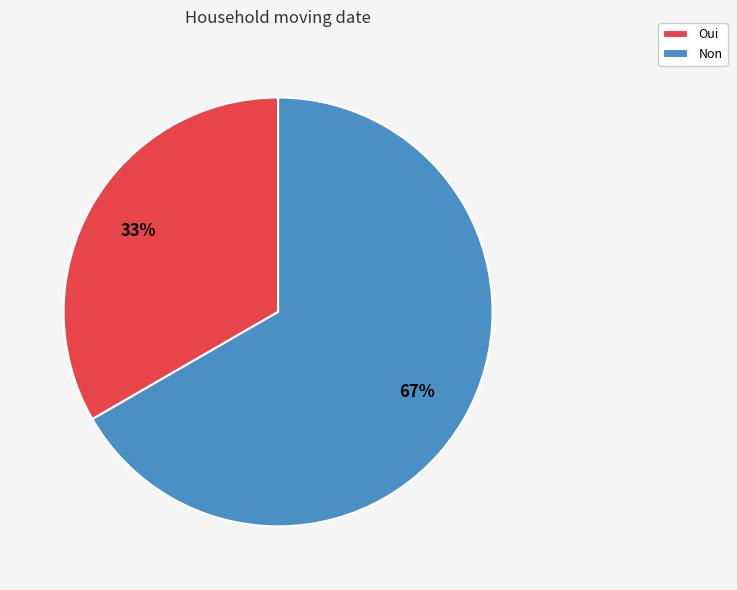

Which category has the smallest portion of the pie?

Oui